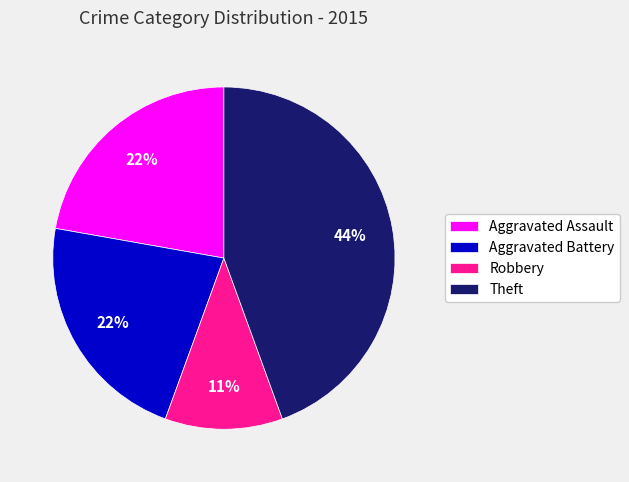

To the nearest percent, what is the average slice percentage?

25%